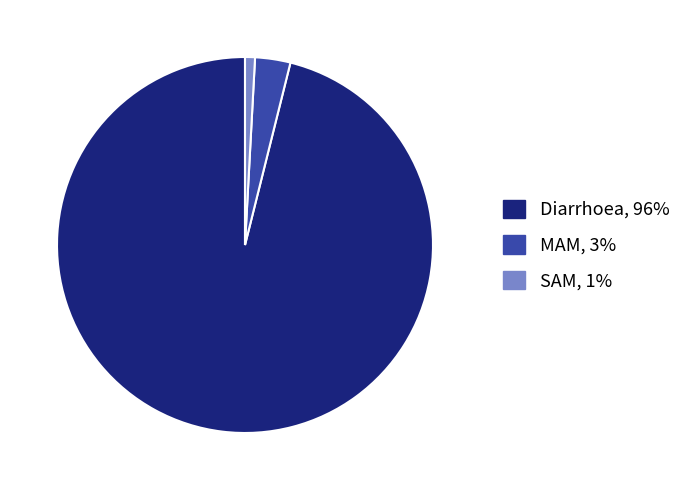

Does any single category account for the majority?

Yes